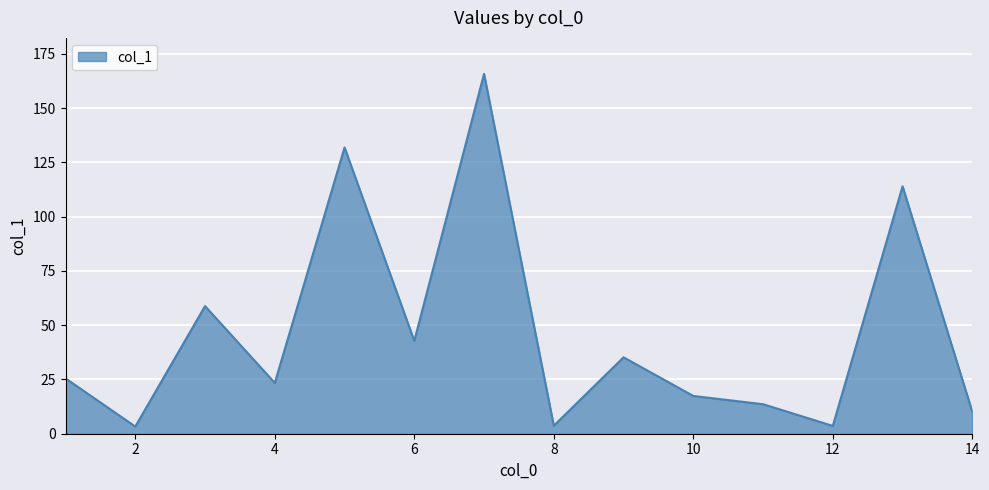

How many lines are shown in the chart?

1